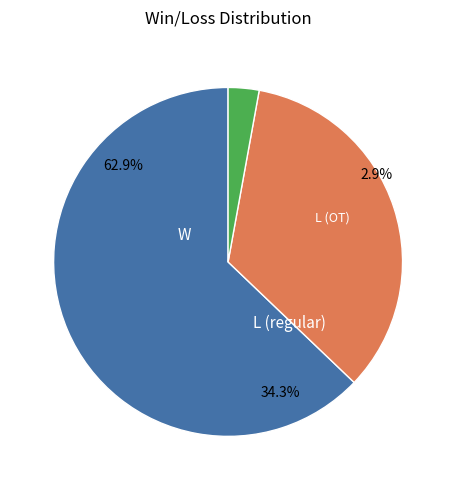

What percentage is NOT represented by W?

37.1%